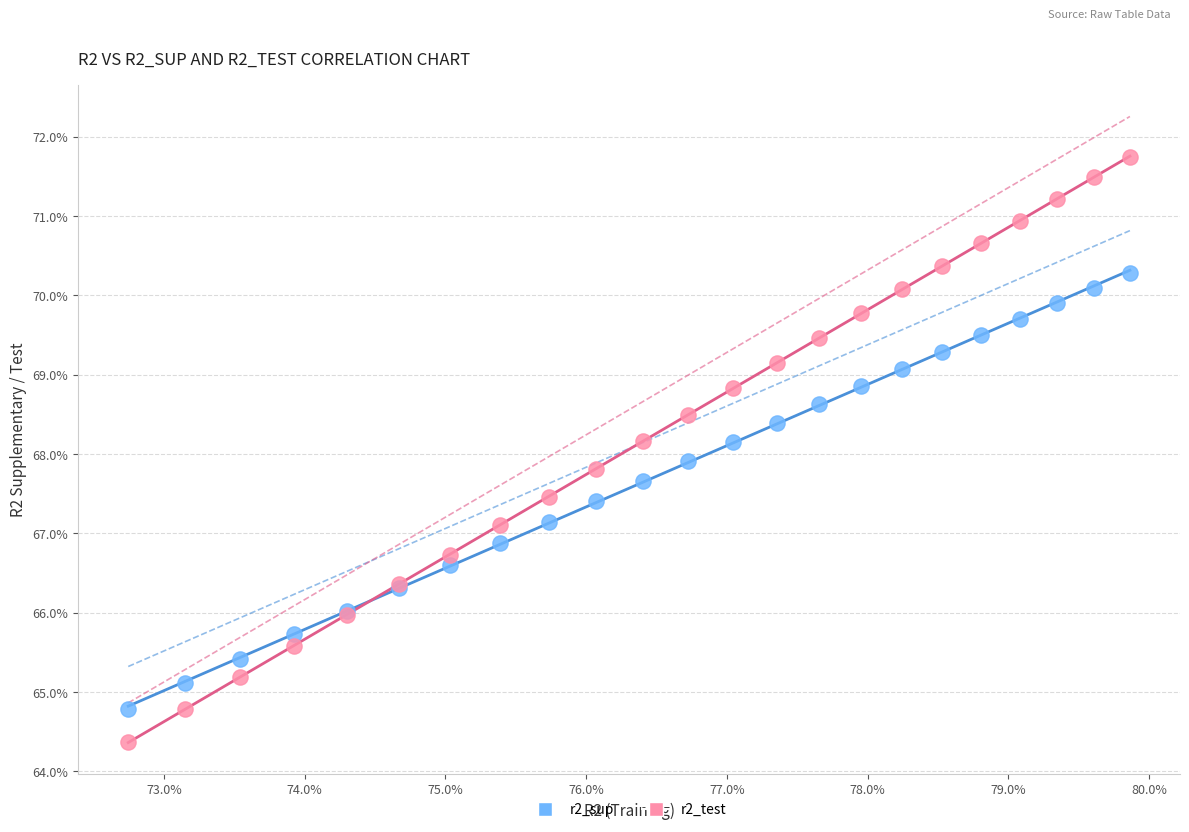

What are all the series names shown in the legend?

r2_sup, r2_test